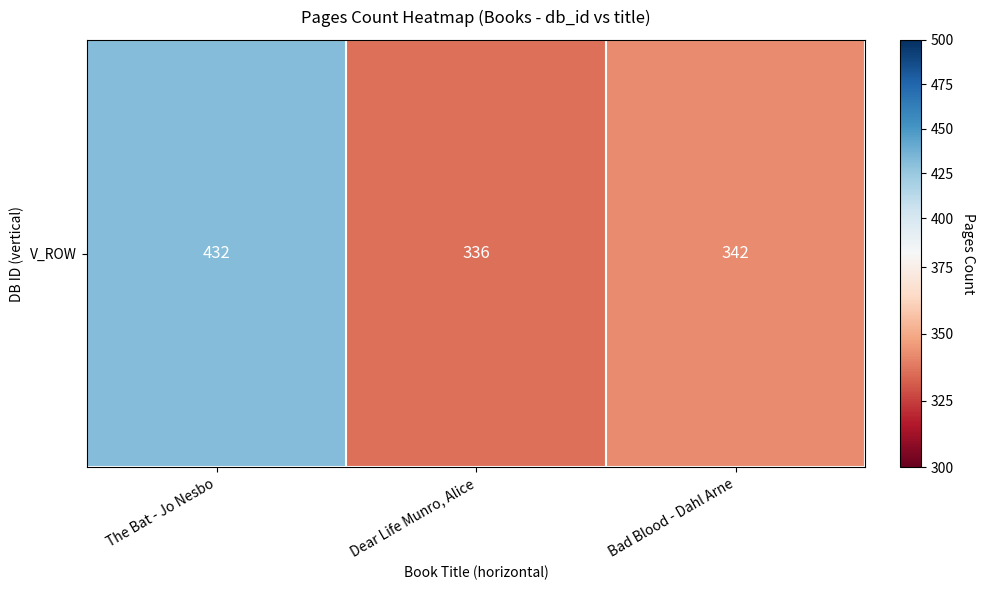

What is the difference between the maximum and minimum values?

96